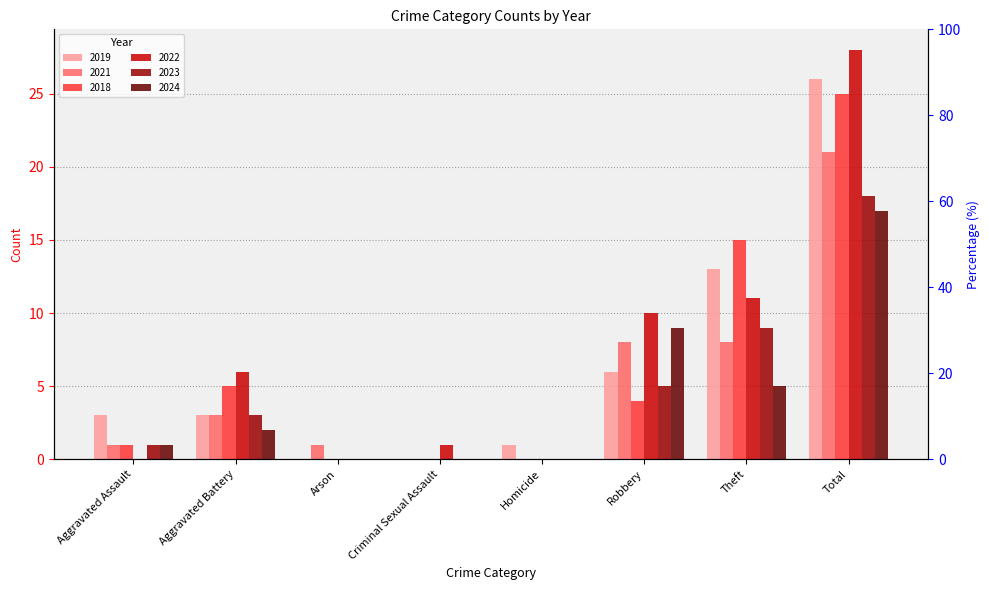

What is the average value of the 2024 series?

4